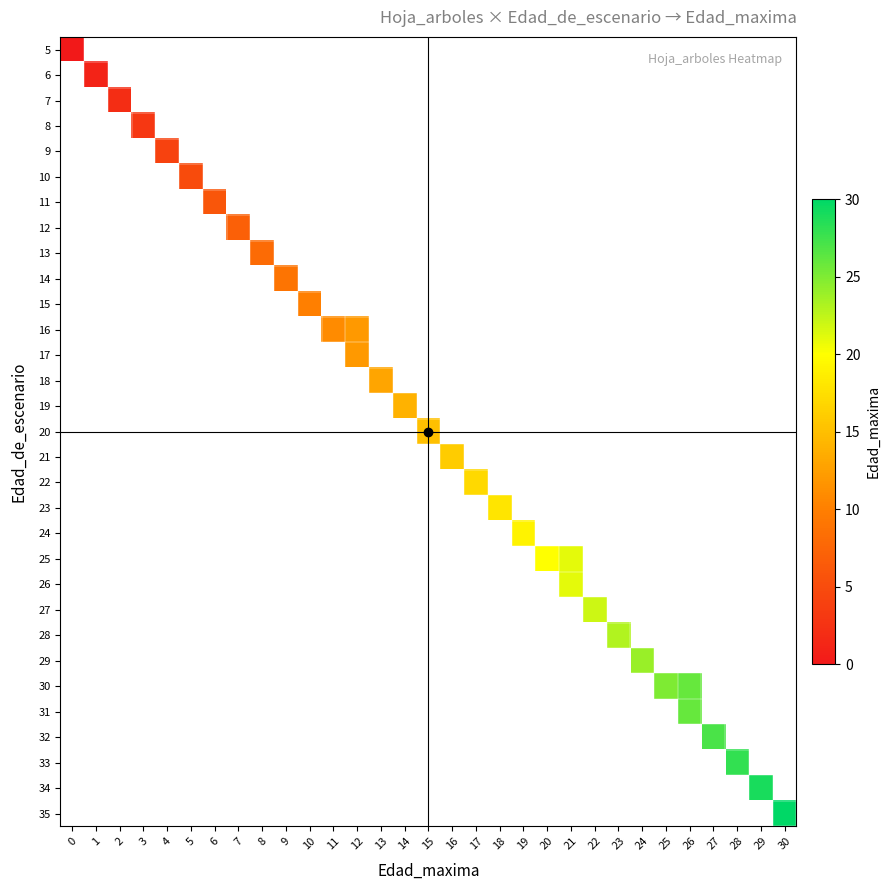

How many values in 28 are above zero?

1